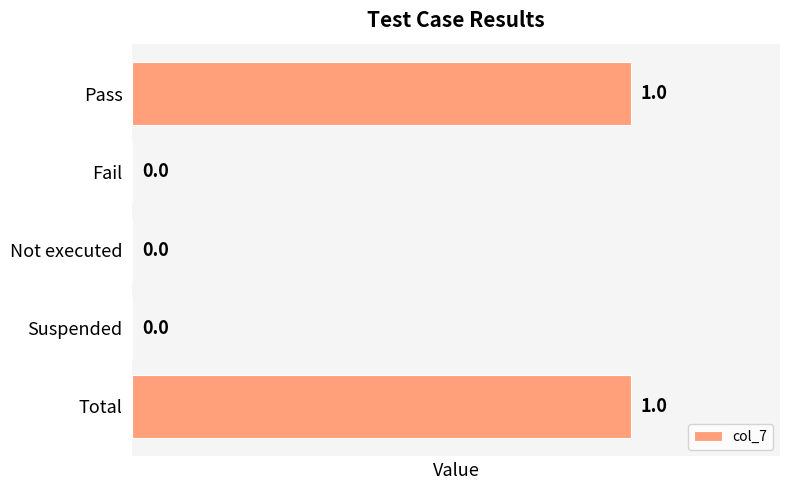

True or false: the data shows 0 at Fail.

True